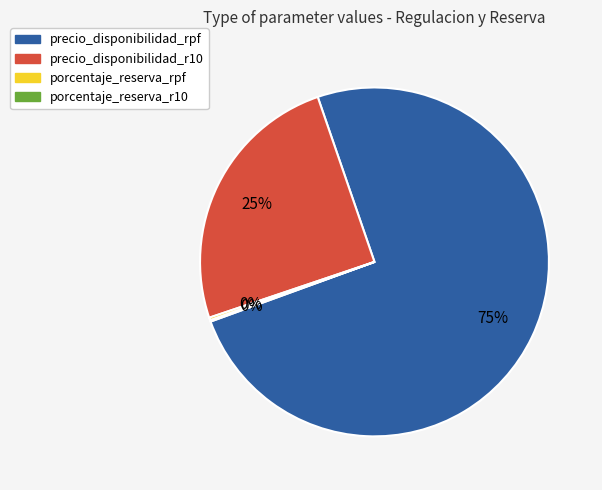

Which category accounts for the majority?

precio_disponibilidad_rpf